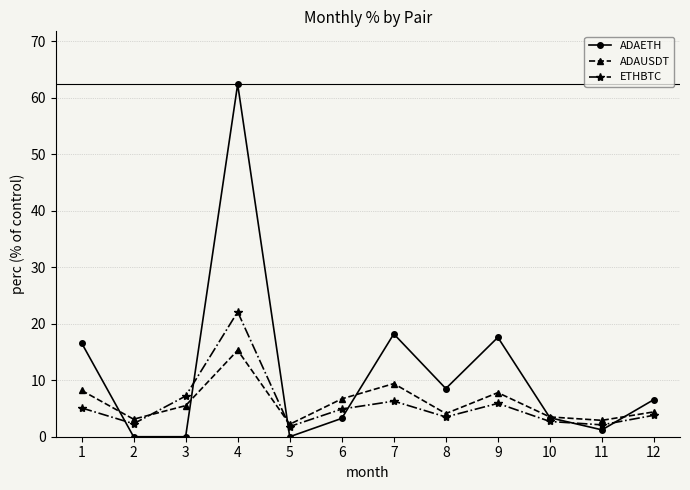

What is the sum of all ADAETH values?

137.7